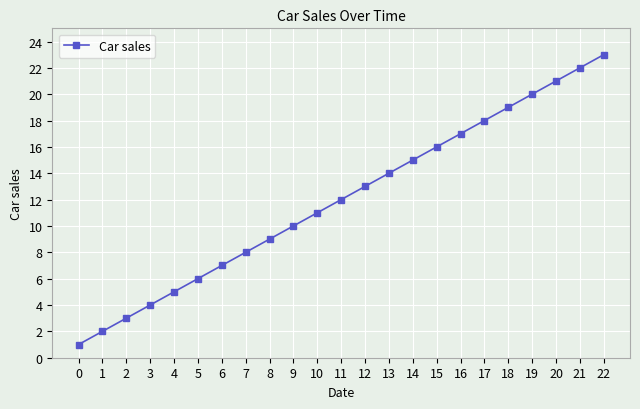

What is the difference between the maximum and minimum values?

22